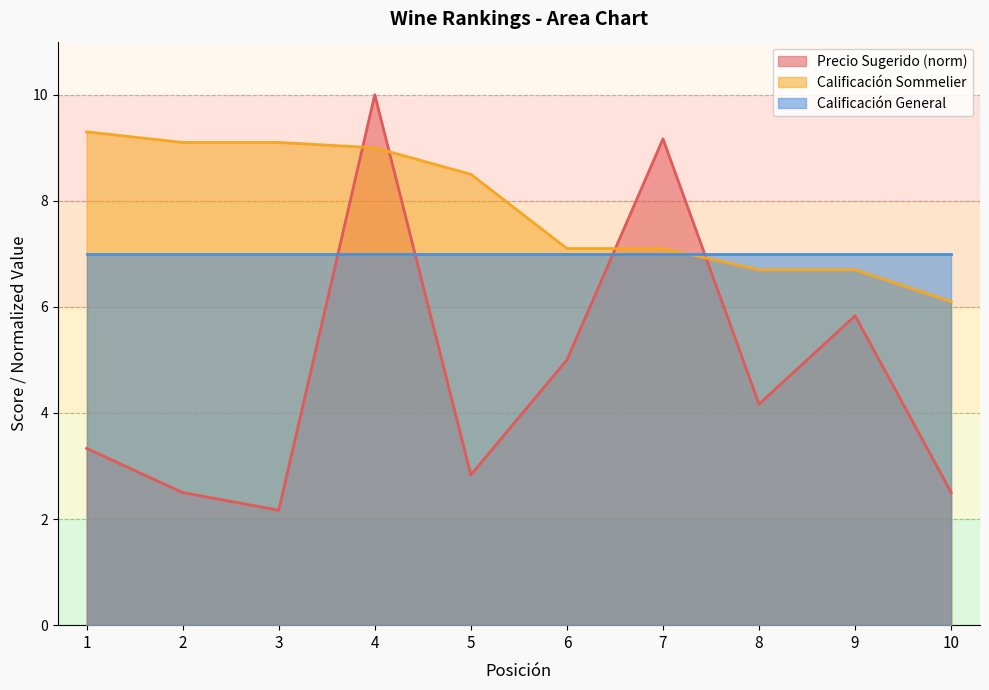

What value does the Calificación Sommelier series have at 1?

9.3